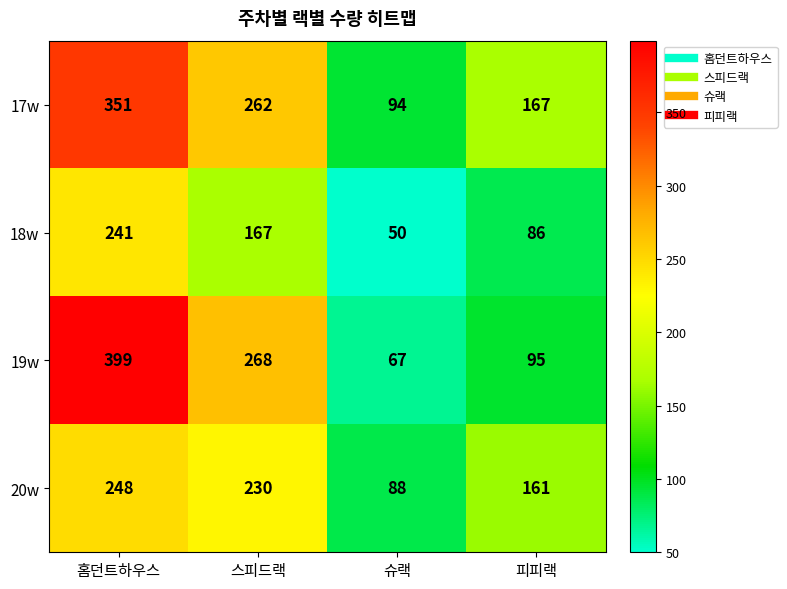

The value of 18w at 슈랙 is 50. True or false?

True